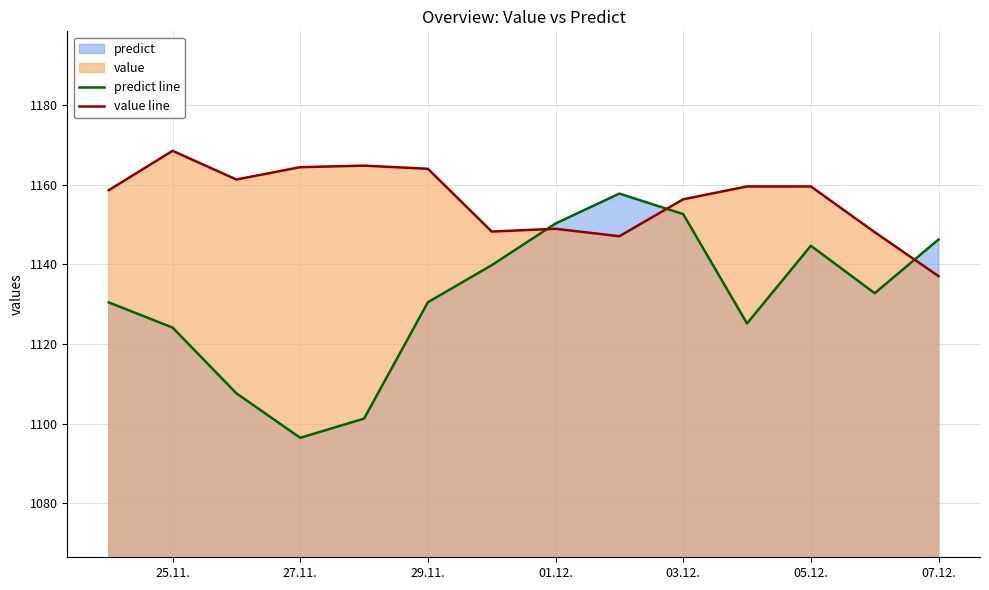

Rank the series at 01.12. from highest to lowest value.

predict line, value line